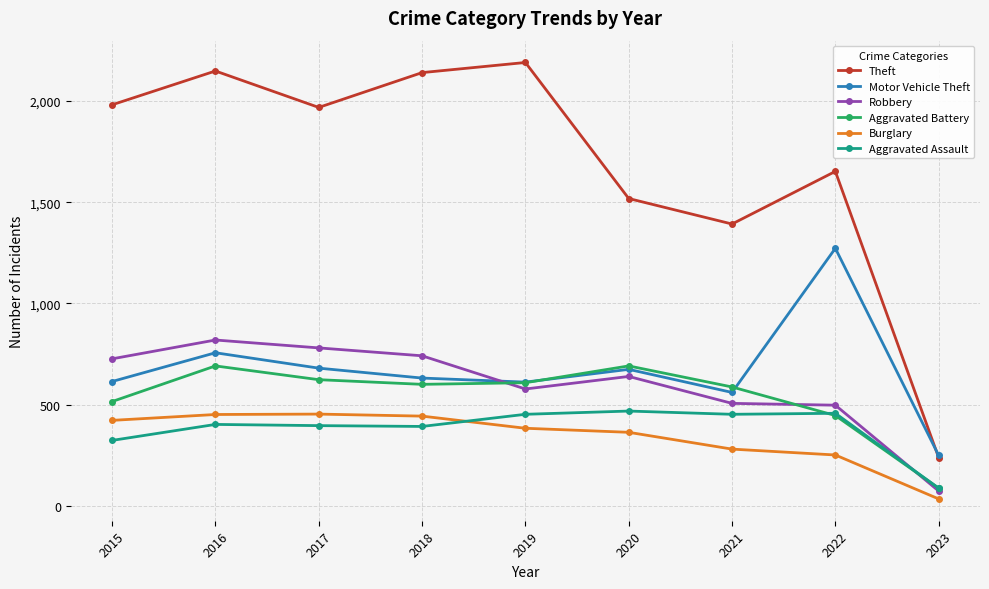

How many data points in Motor Vehicle Theft are less than 631?

4